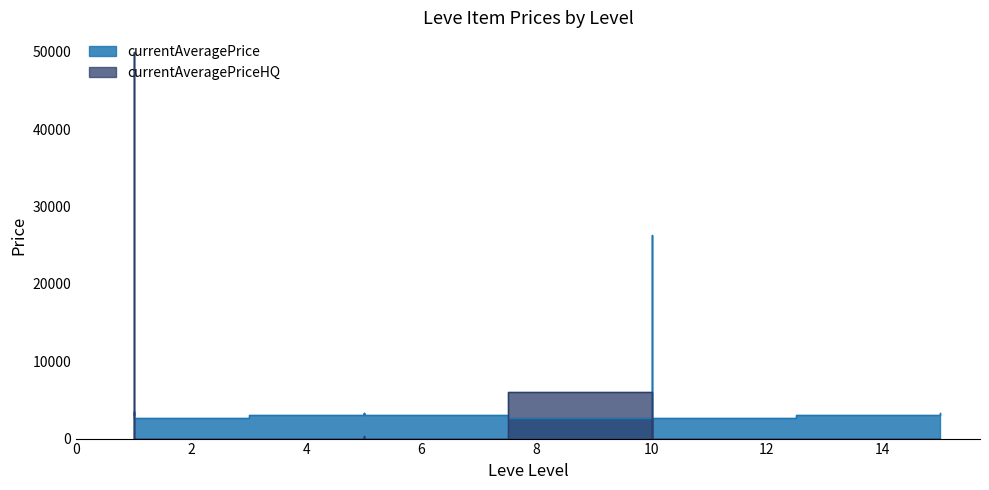

How many values in the currentAveragePrice series exceed 3023?

9